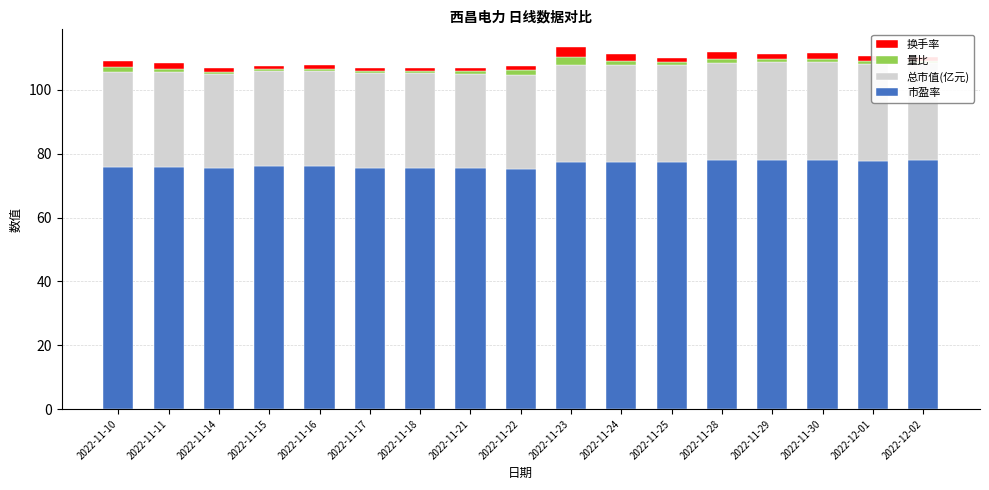

The value of 市盈率 at 2022-11-23 is 101.5. True or false?

False